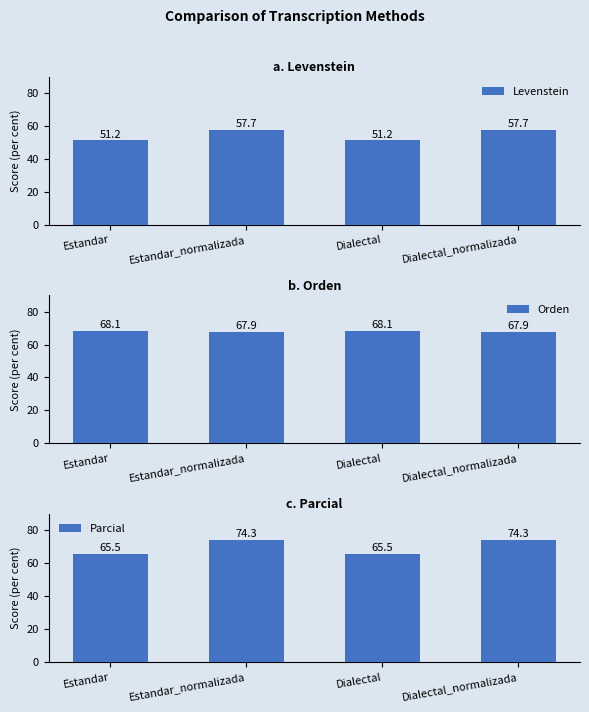

How many groups of bars are there?

4